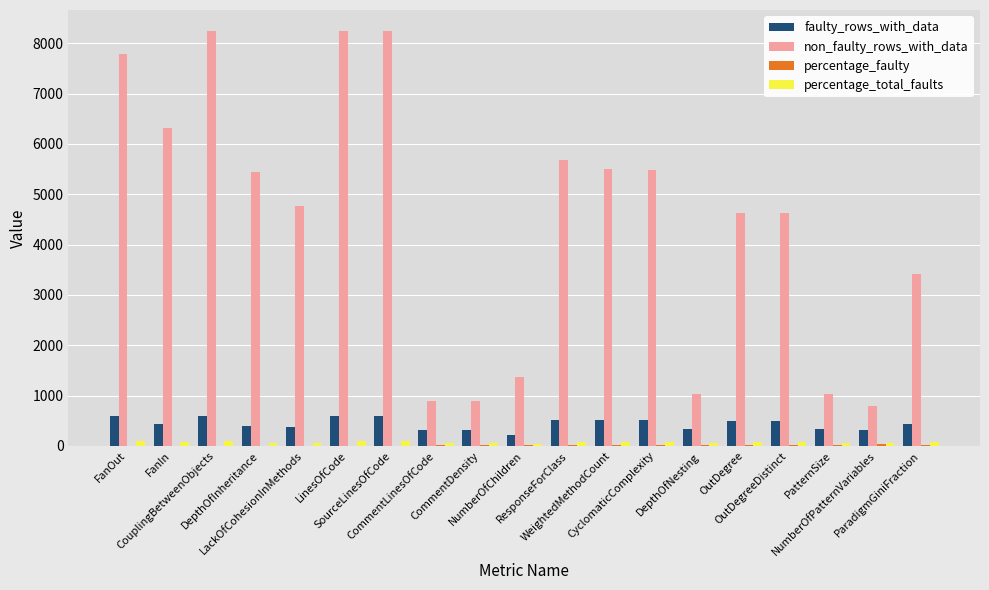

What is the sum of all non_faulty_rows_with_data values?

84381.0